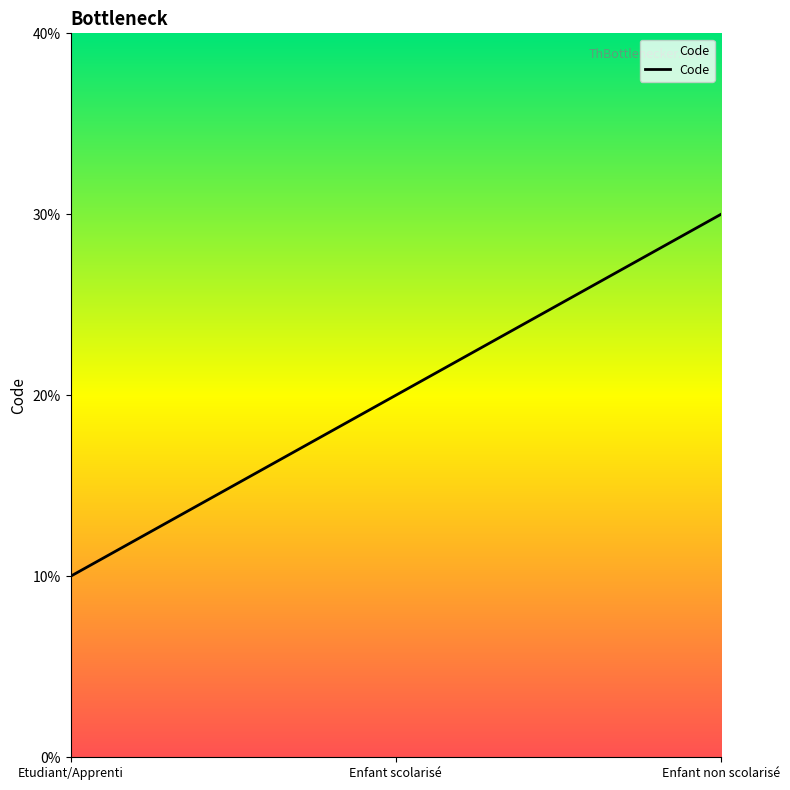

Does the chart have visible grid lines?

No